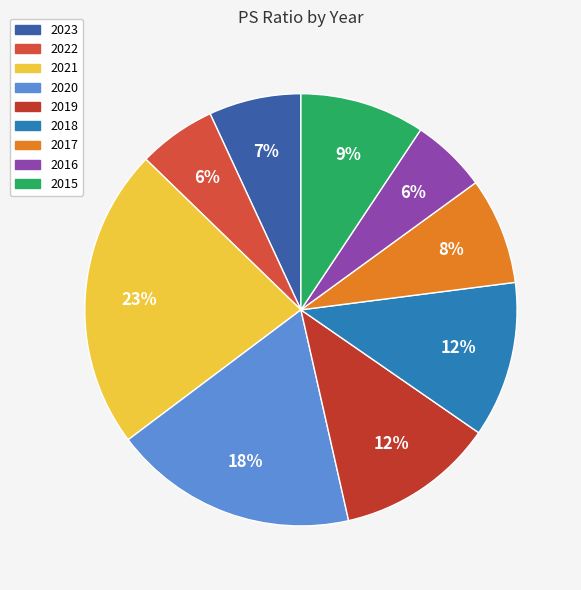

Combined, what portion of the pie is 2023 and 2021?

29.4%